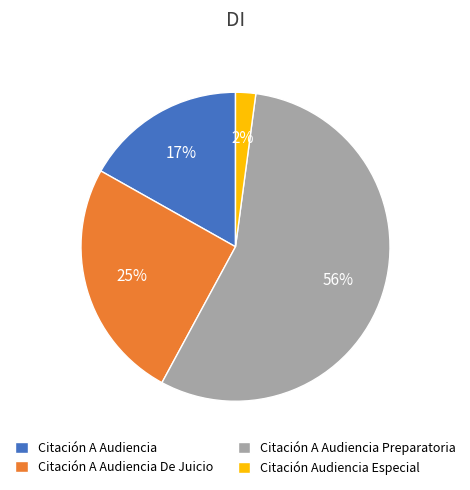

Which category has the biggest portion of the pie?

Citación A Audiencia Preparatoria